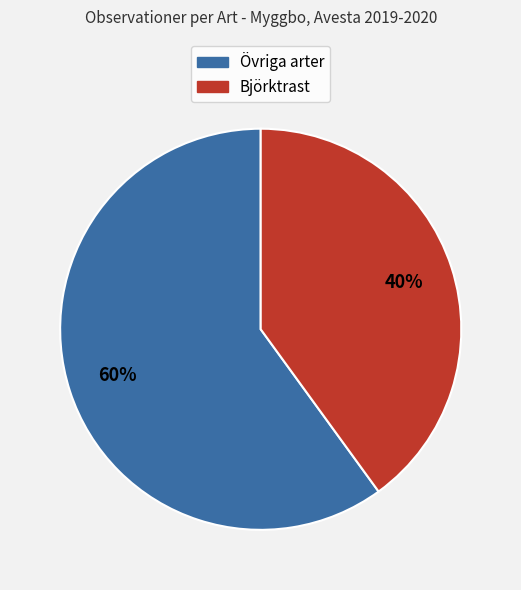

Is there any slice that represents more than half of the pie?

Yes